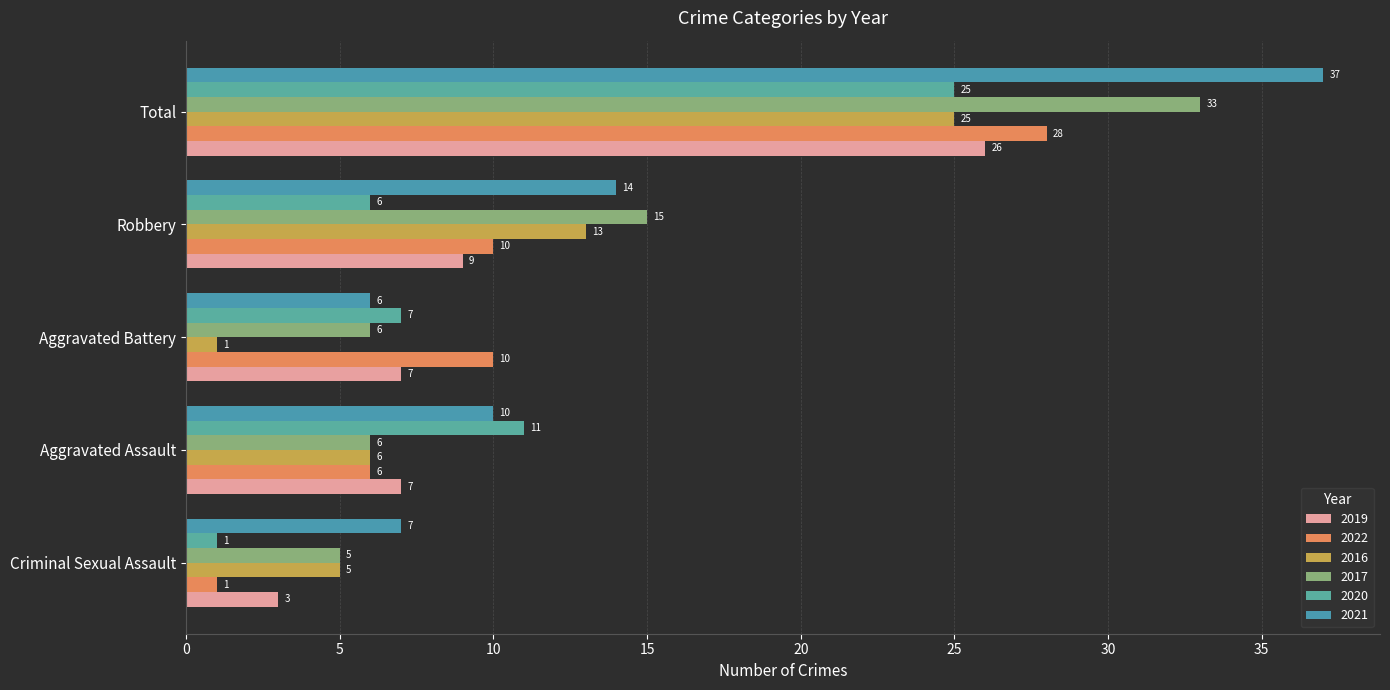

What is the difference between the second highest and minimum values in the 2016 series?

12